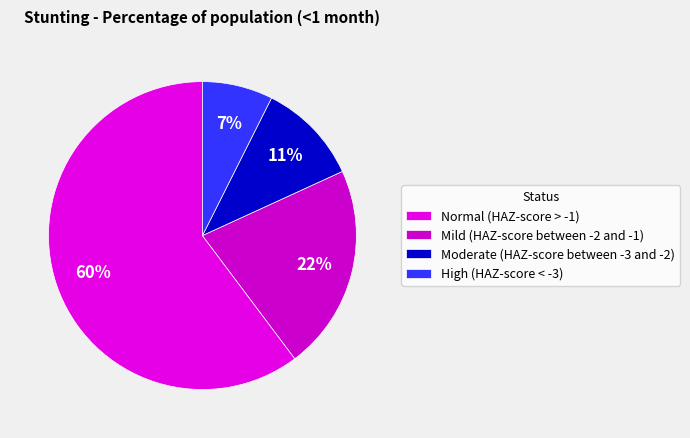

What is the largest slice in the pie chart?

Normal (HAZ-score > -1)